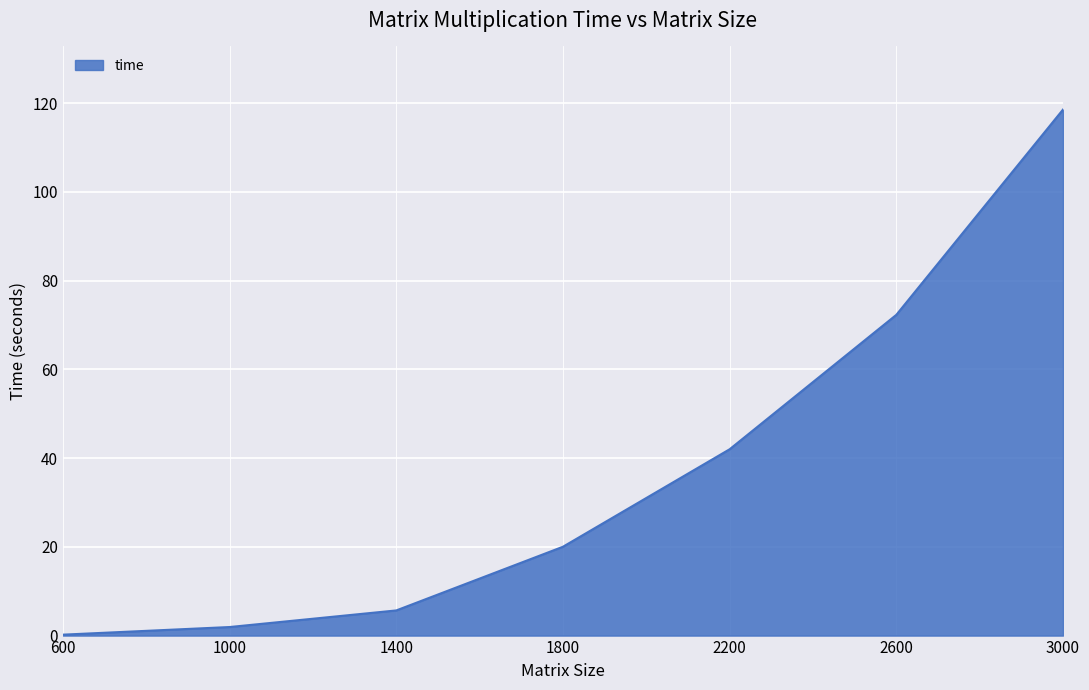

What is the ratio of the value at 1800 to the value at 2200?

0.5